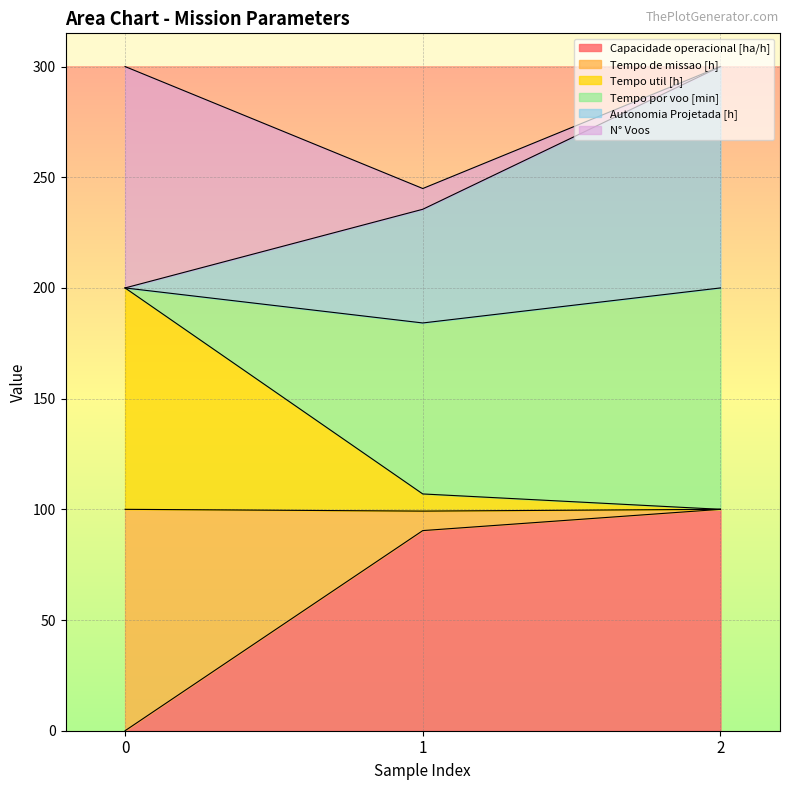

Where is Autonomia Projetada [h] nearest to the value 250?

1